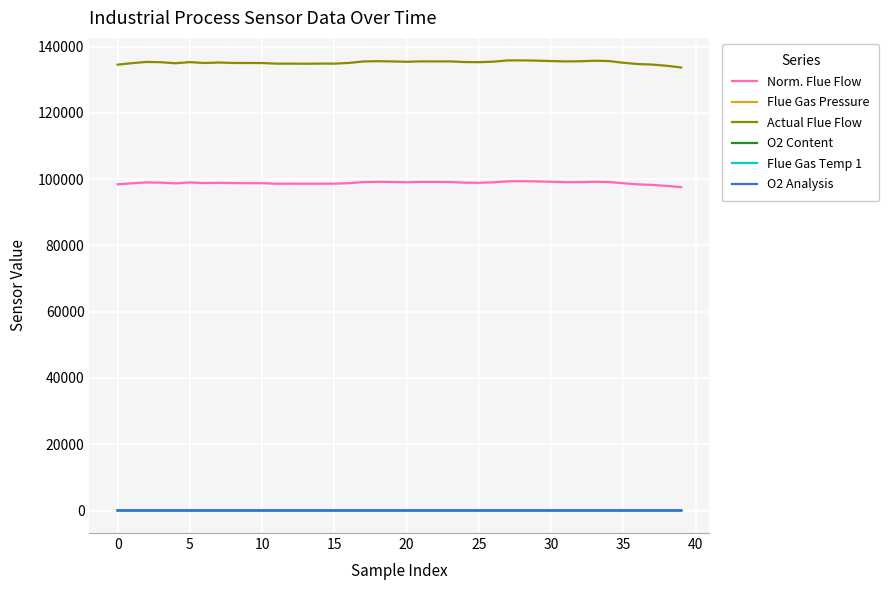

Which series has the largest total across all categories?

Actual Flue Flow